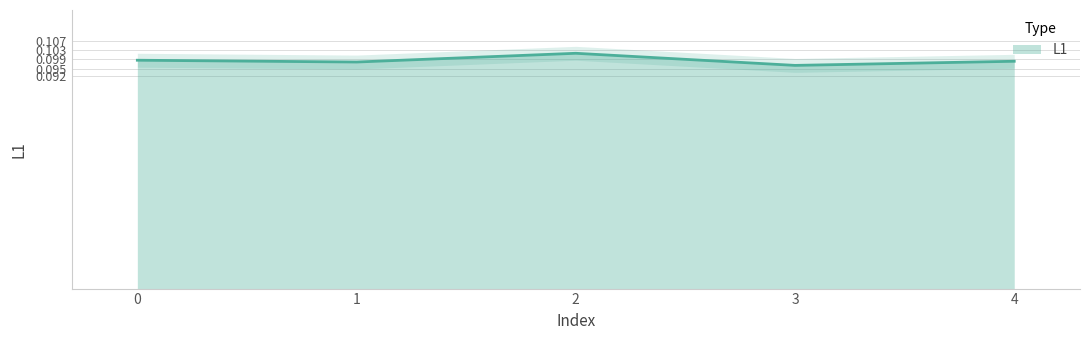

Read the value at 4.

0.1